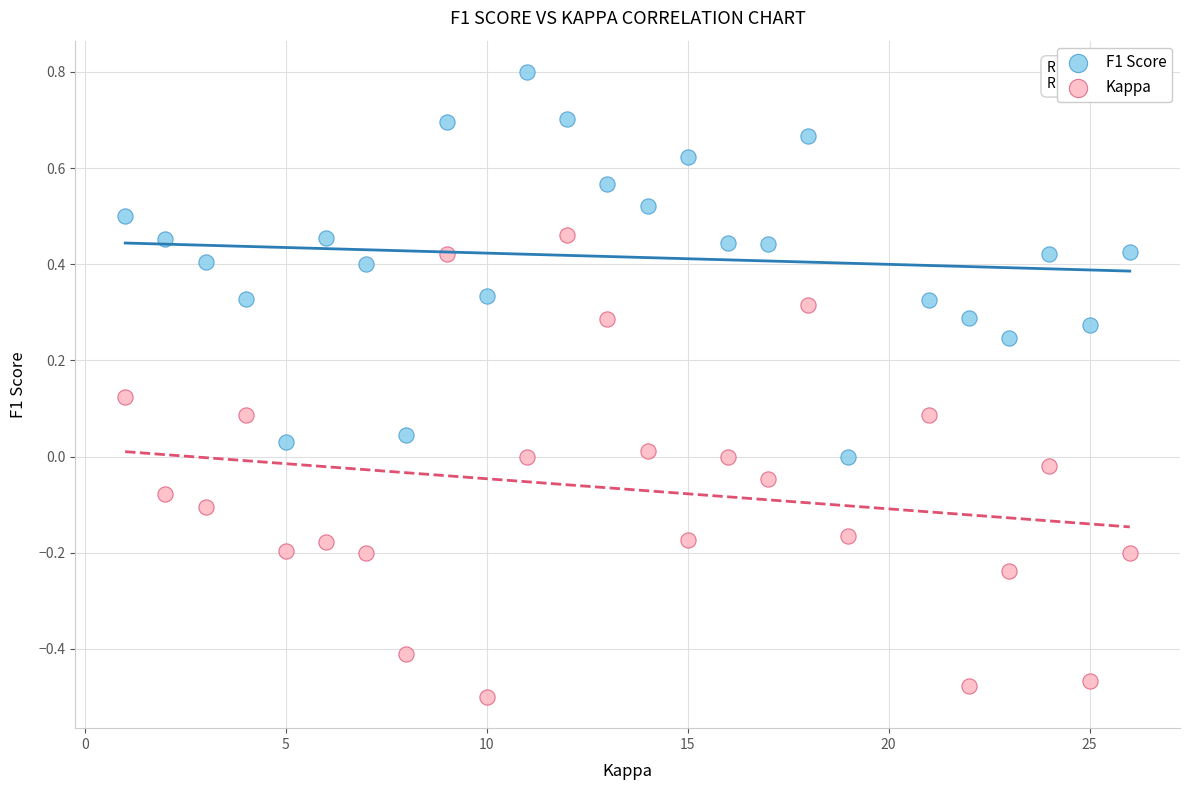

Across all data points, what is the range of X values (max minus min)?

25.0